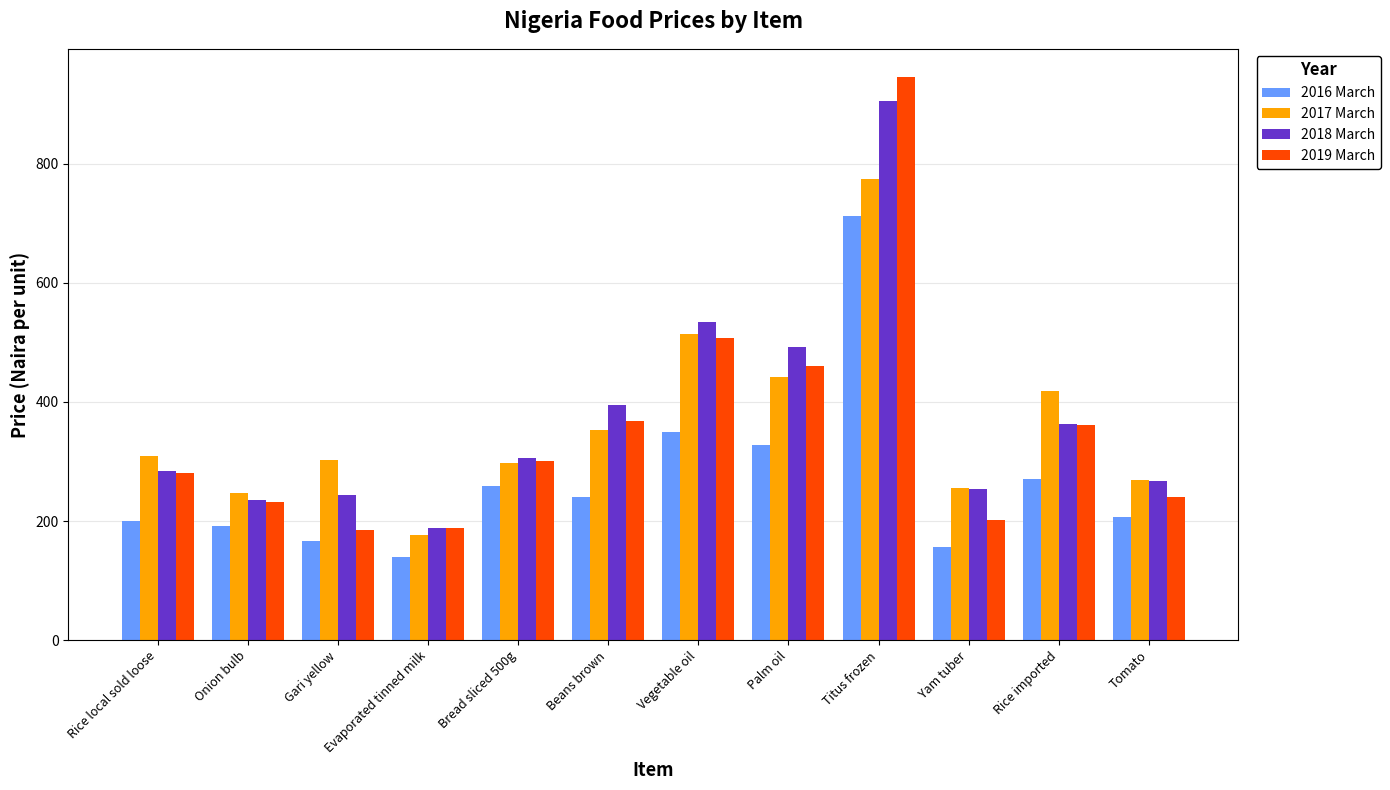

What is the lowest value of the 2018 March series?

187.6